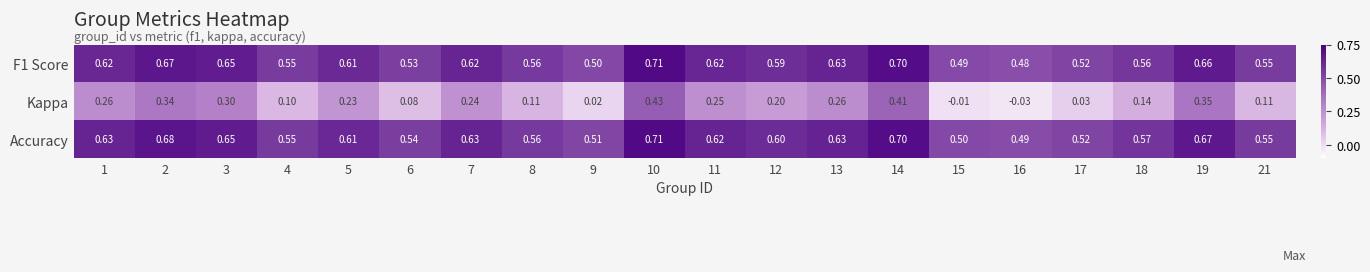

Which series has the largest range (max minus min)?

Kappa